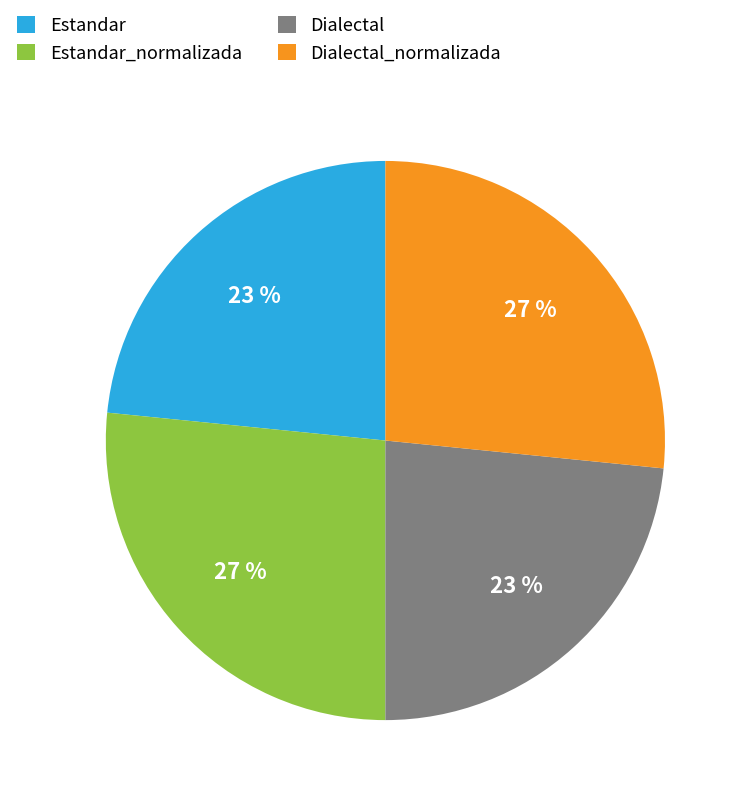

Does Estandar represent more than half of the total?

No